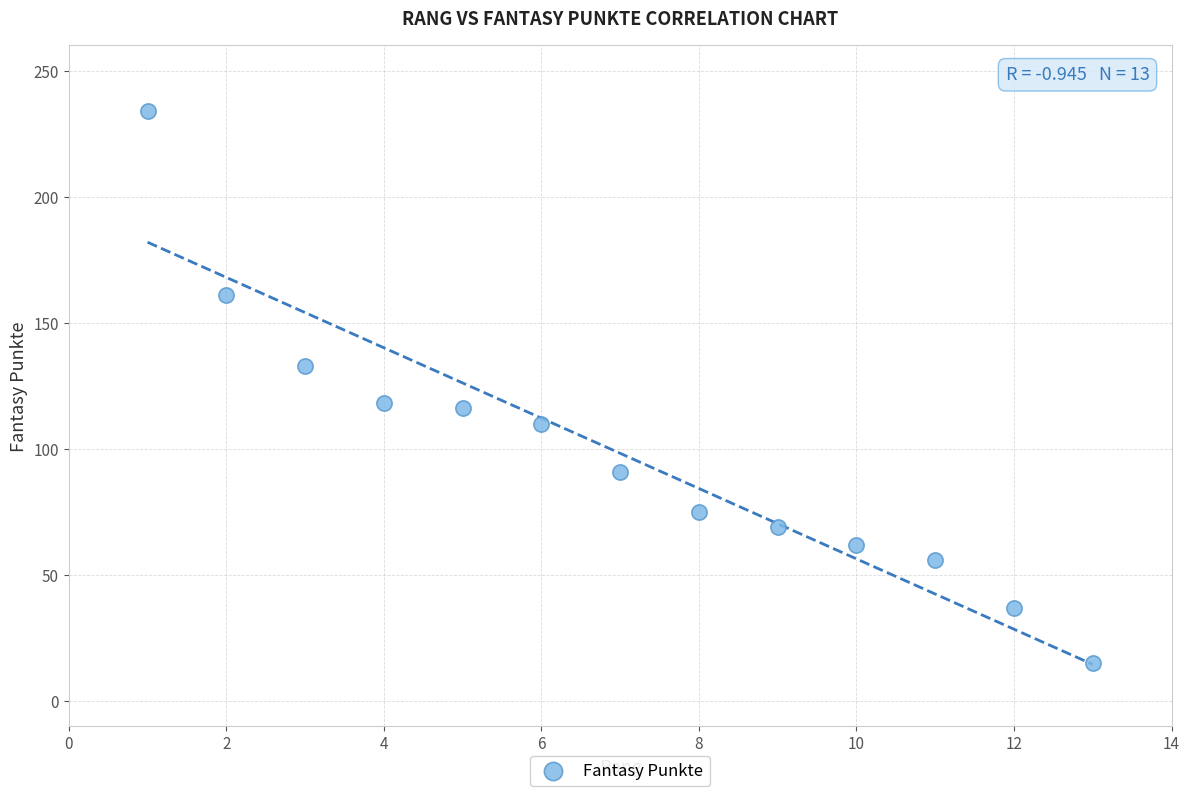

What is the range of Y values (max minus min)?

219